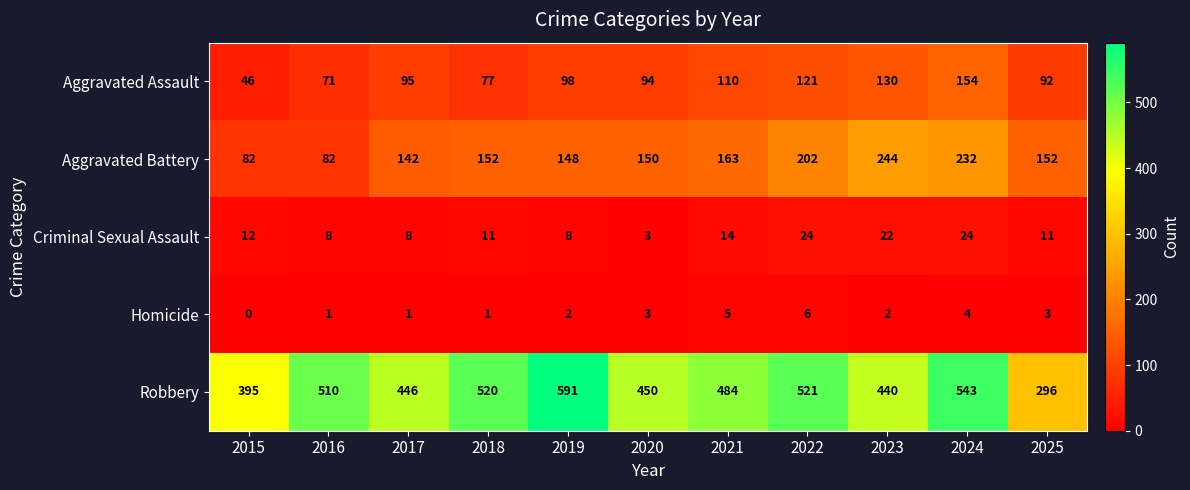

What is the spread (max minus min) of values at 2022?

515